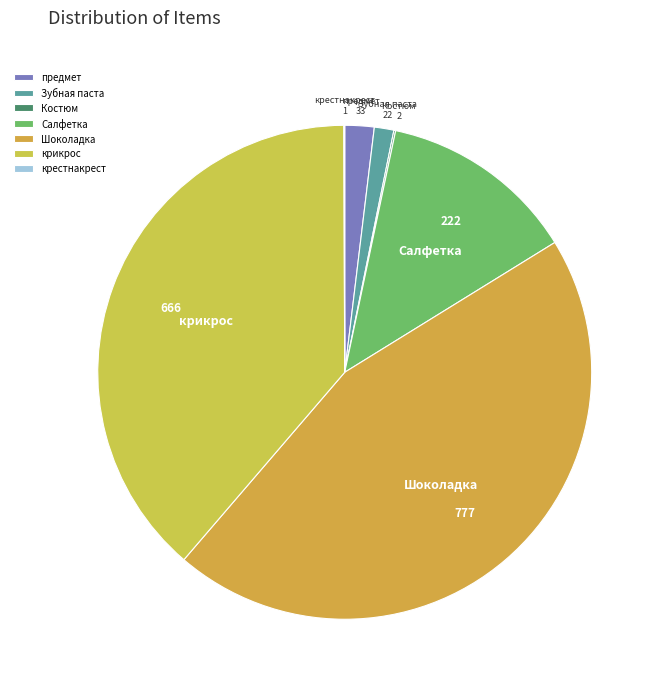

Which has a higher value, предмет or Салфетка?

Салфетка